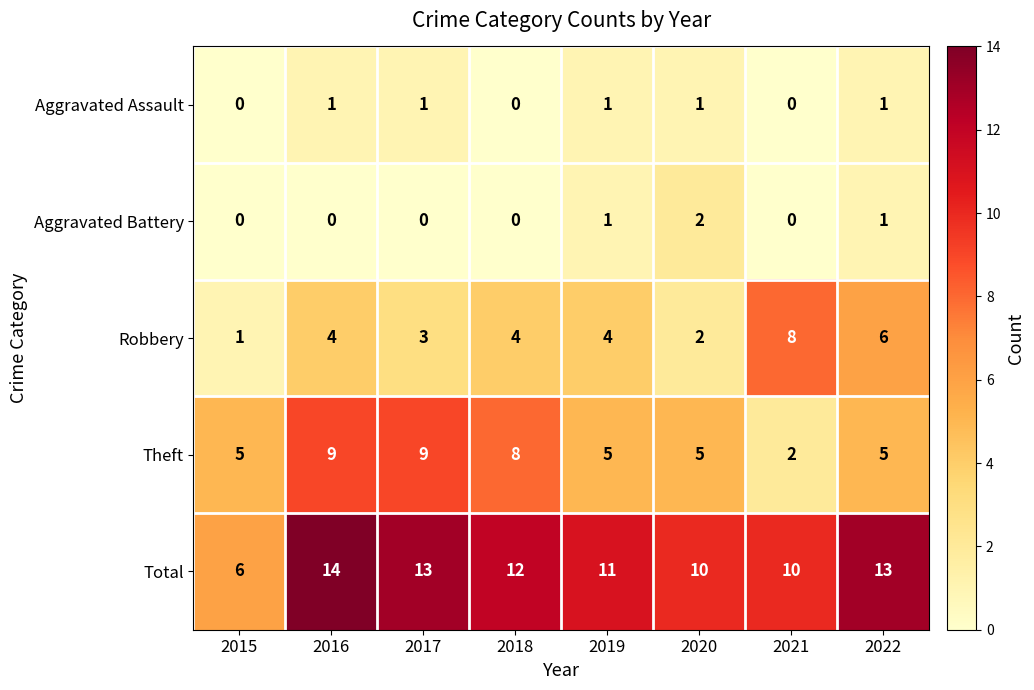

Which series has the largest range (max minus min)?

Total